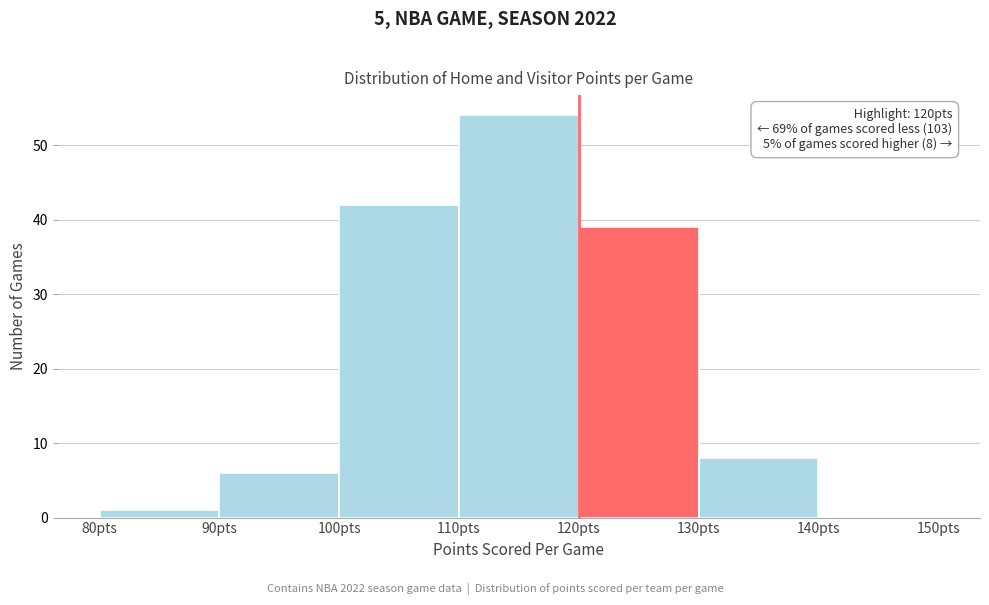

Which range on the x-axis has the tallest bar?

110 to 120